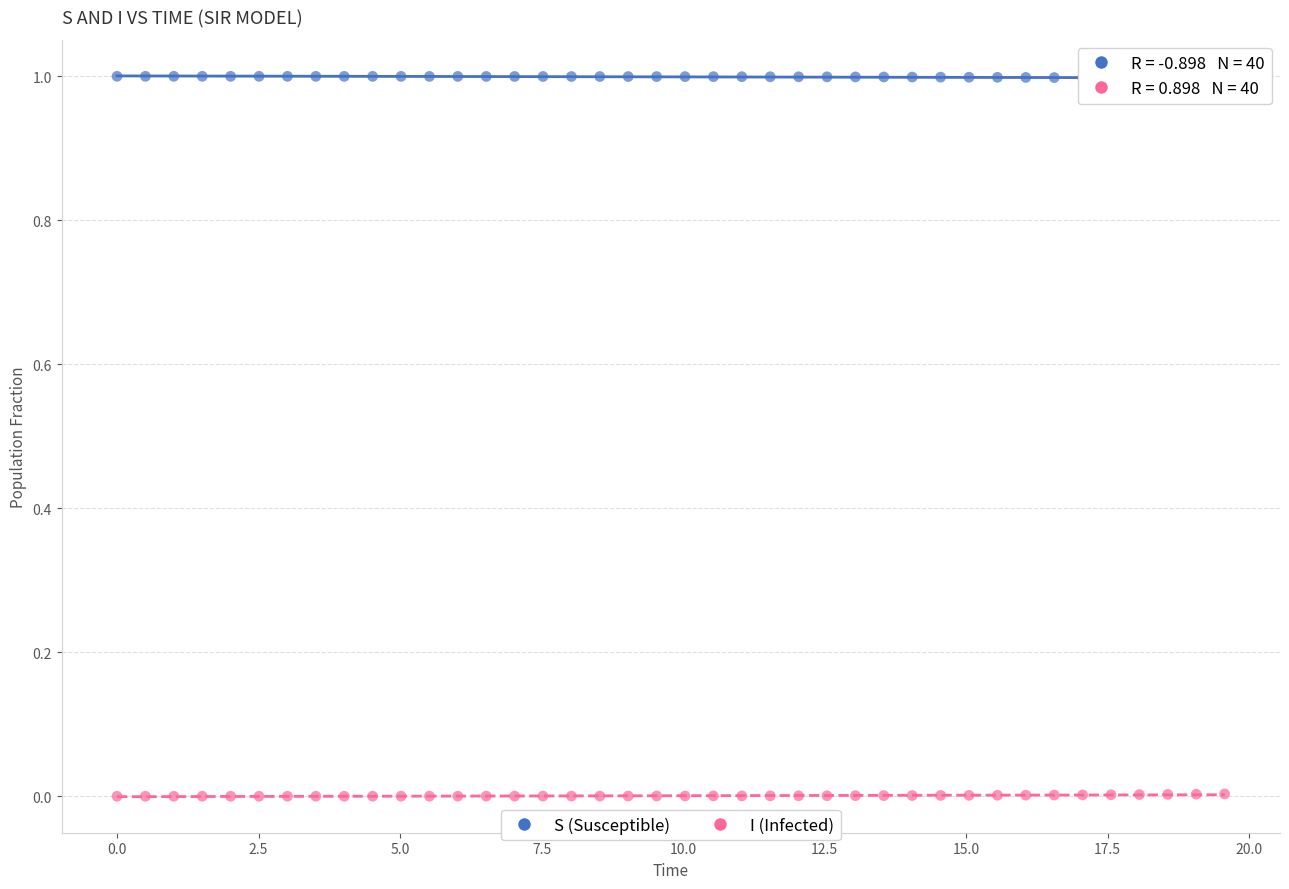

Which series reaches the minimum Y coordinate?

I (Infected)